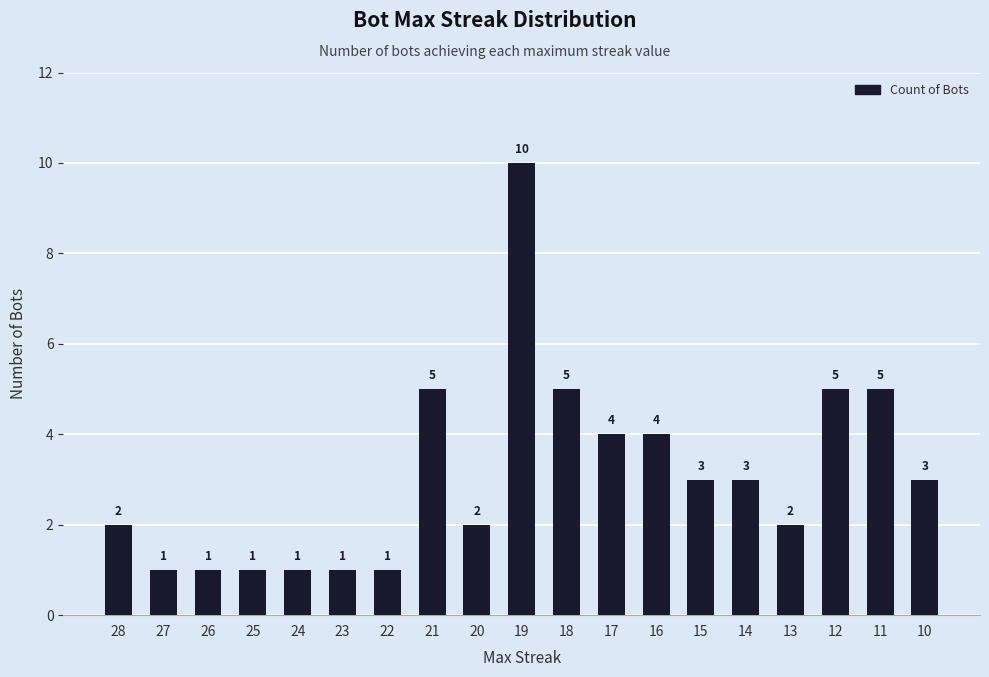

What is the value of the 18th bar from the left?

5